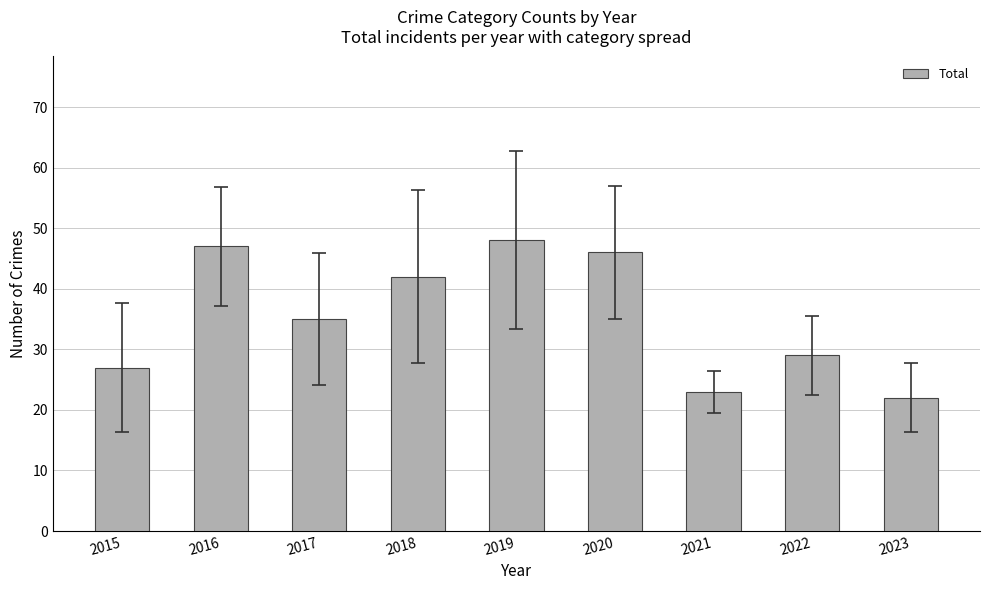

List the labels in order of value, largest first.

2019, 2016, 2020, 2018, 2017, 2022, 2015, 2021, 2023